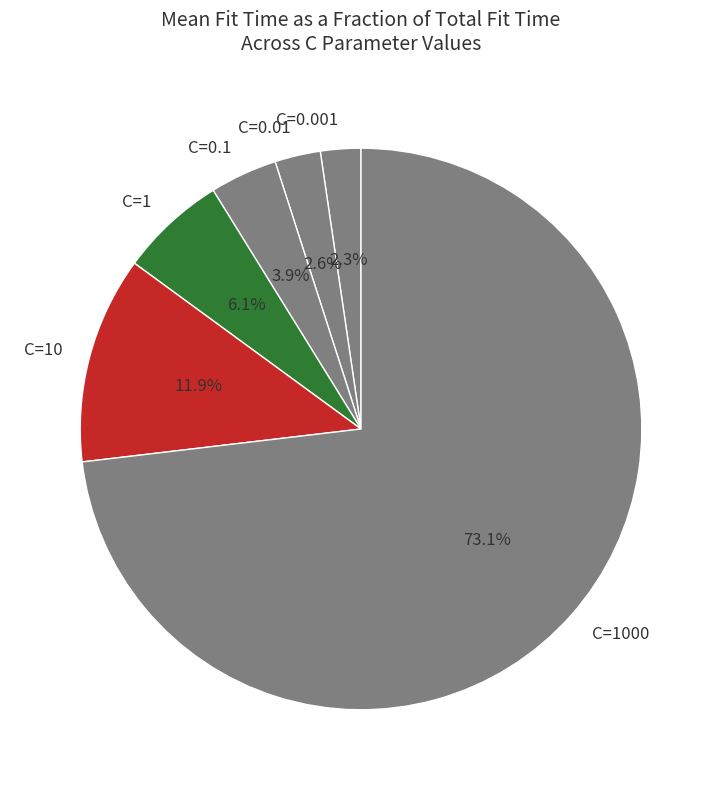

To the nearest percent, what is the difference between the largest and smallest slice percentages?

71%